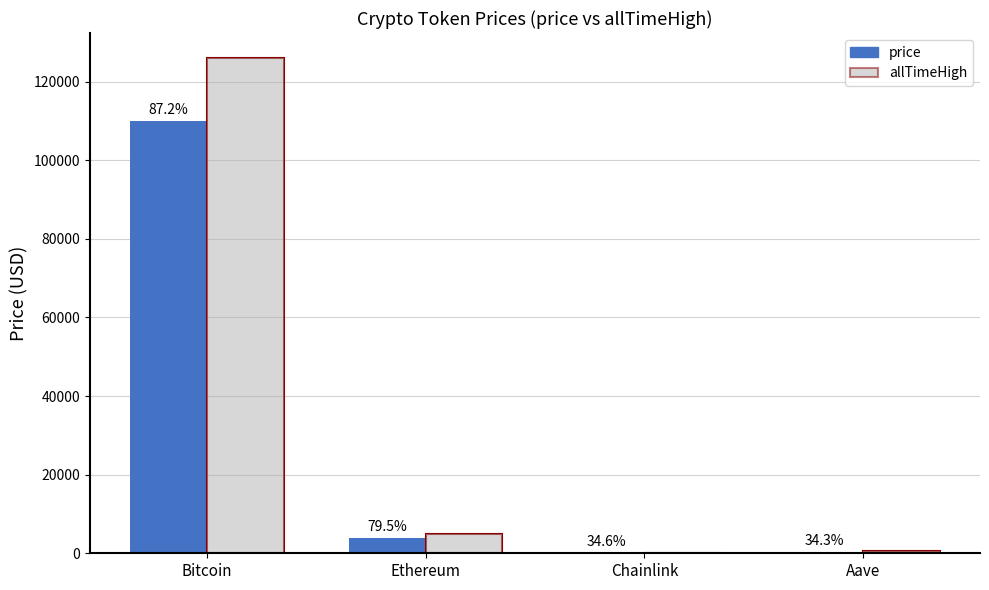

Where does the allTimeHigh series first go above 4946?

Bitcoin